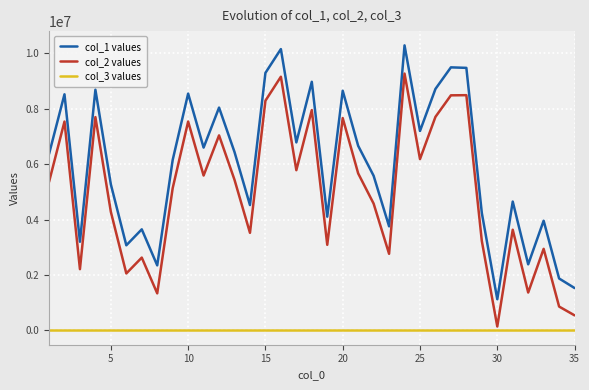

What are all the series names shown in the legend?

col_1 values, col_2 values, col_3 values